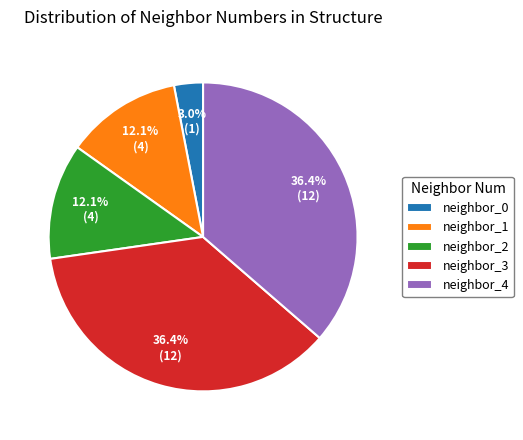

Is there a majority slice in this chart?

No